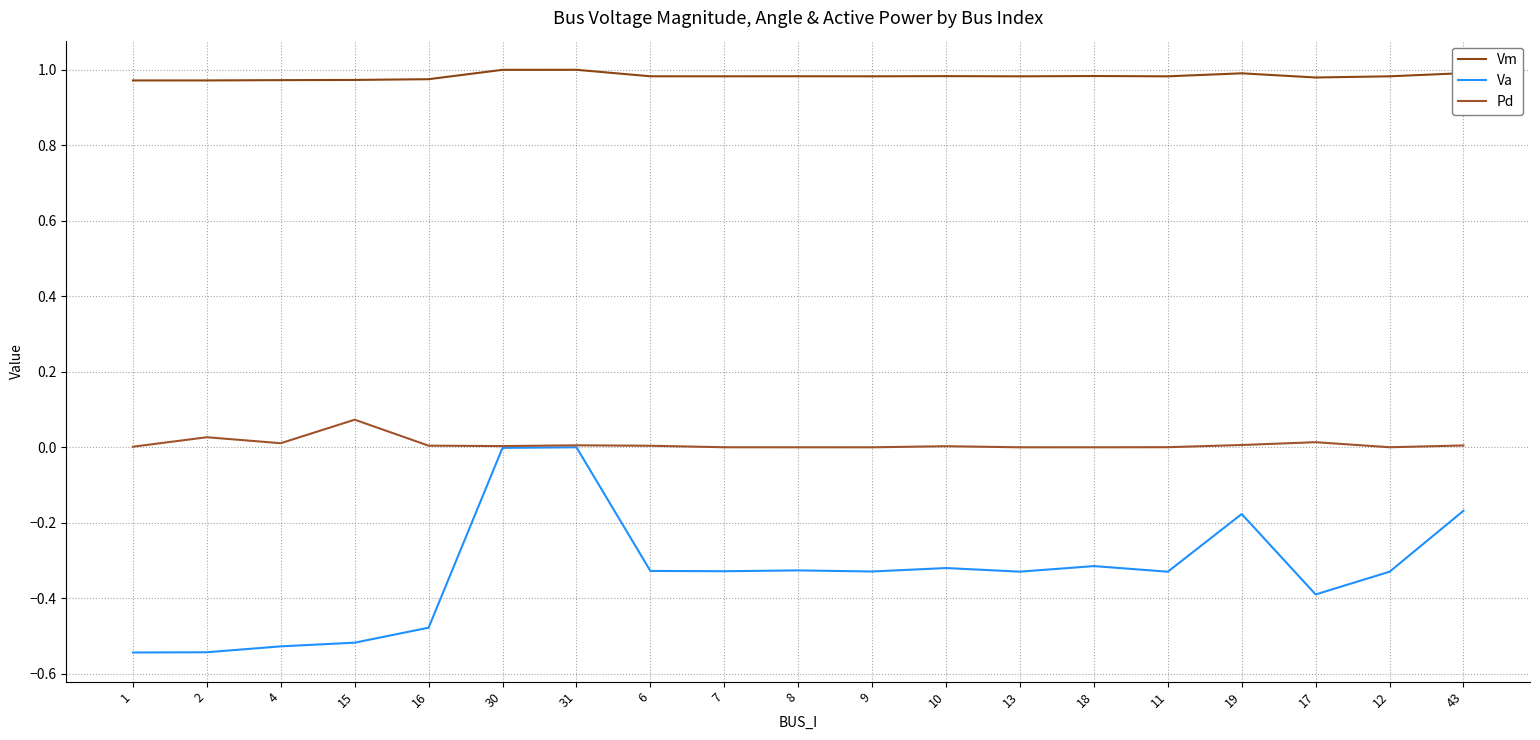

What is the maximum value shown in the chart?

1.0